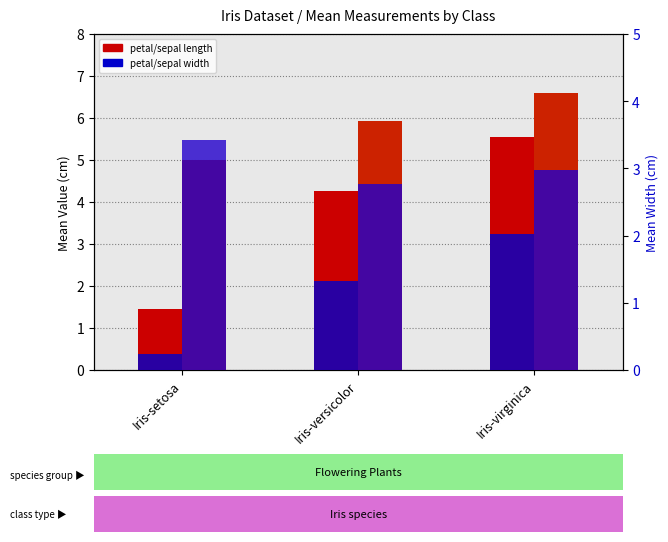

List the series in order of their overall mean, lowest first.

petal width (pw), sepal width (sw), petal length (pl), sepal length (sl)